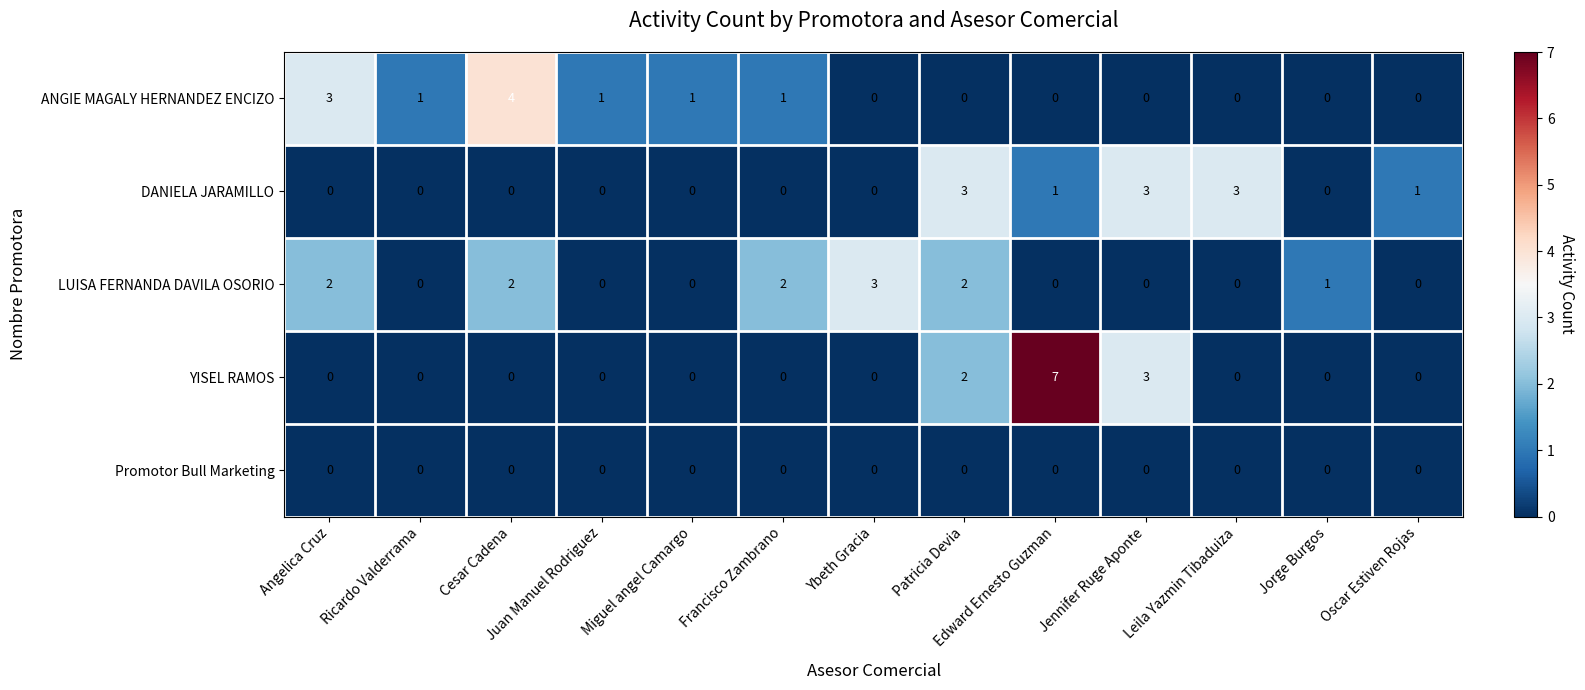

What is the greatest value displayed?

7